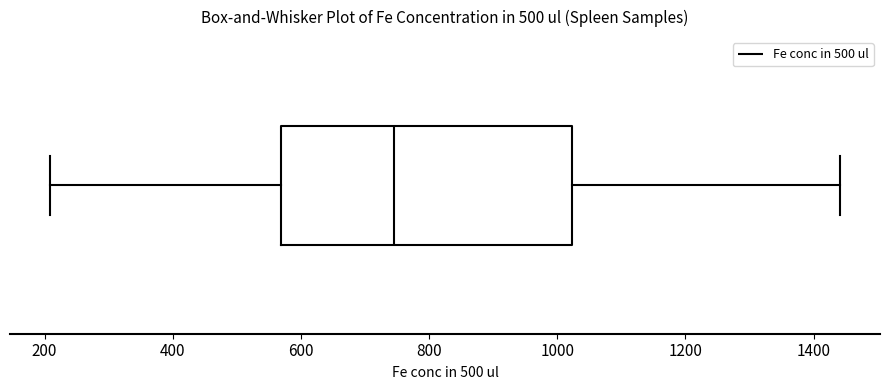

Transcribe this box plot: give where the median line is, the range the box spans, and where the two whiskers end, as read against the x-axis. The values are not printed on the chart, so give them approximately, as read against the axis.

median 740, box 560 to 1020, whiskers 200 to 1440